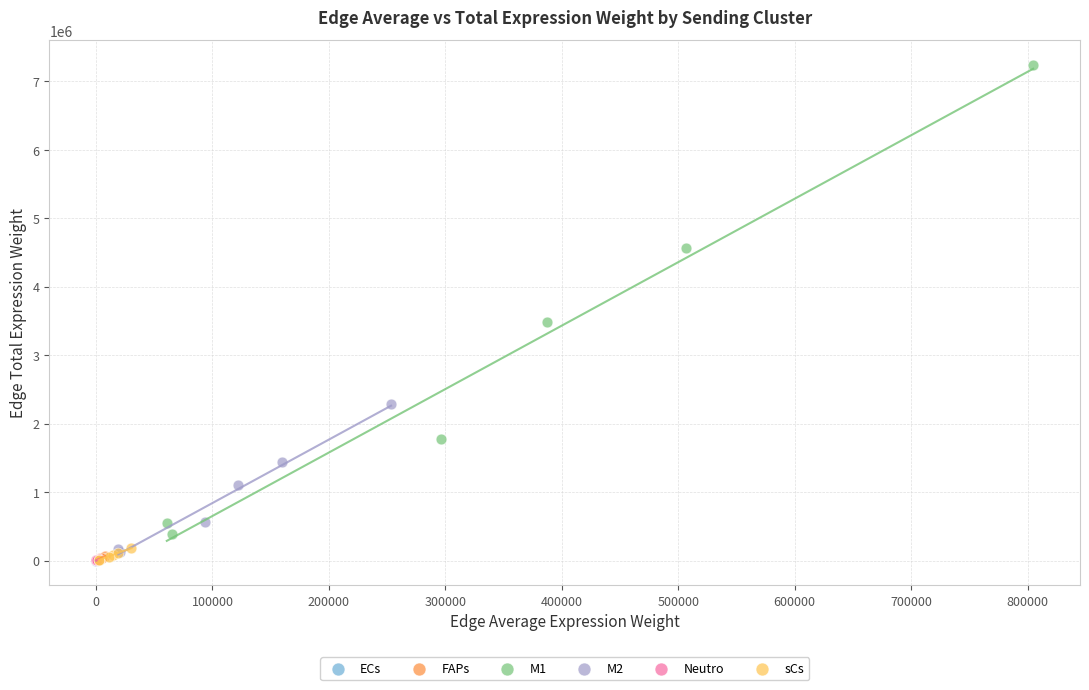

What are all the series names shown in the legend?

ECs, FAPs, M1, M2, Neutro, sCs